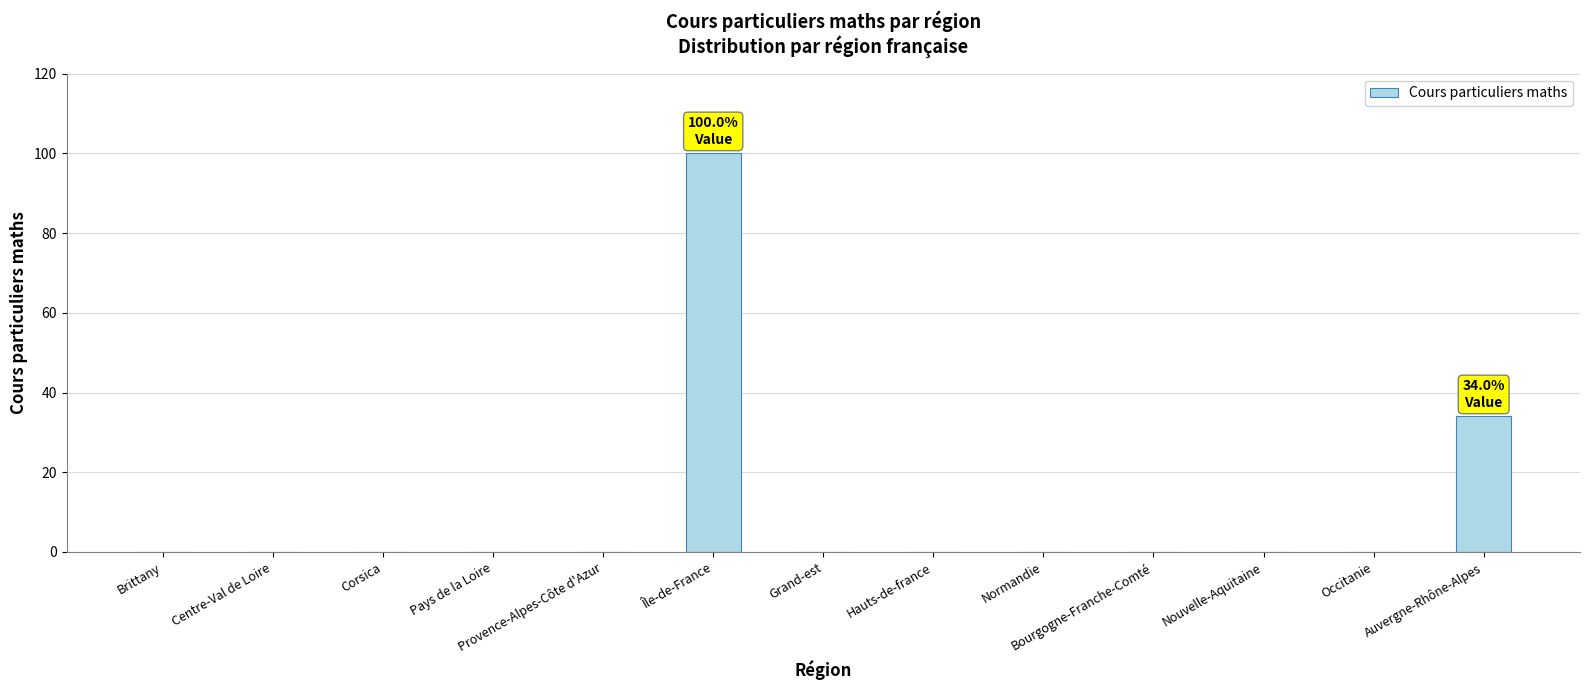

Which has a higher value, Nouvelle-Aquitaine or Auvergne-Rhône-Alpes?

Auvergne-Rhône-Alpes